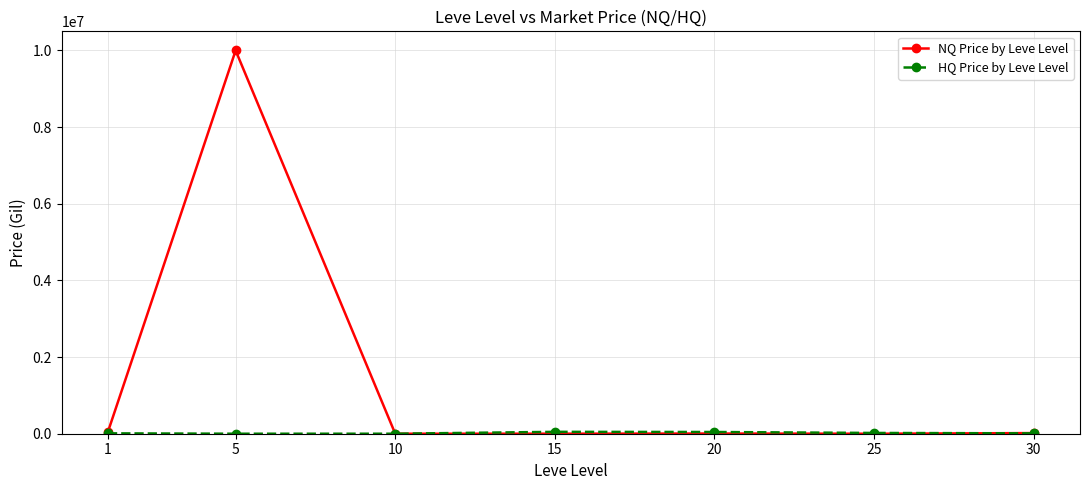

How many values in the NQ Price by Leve Level series are below 5000?

3